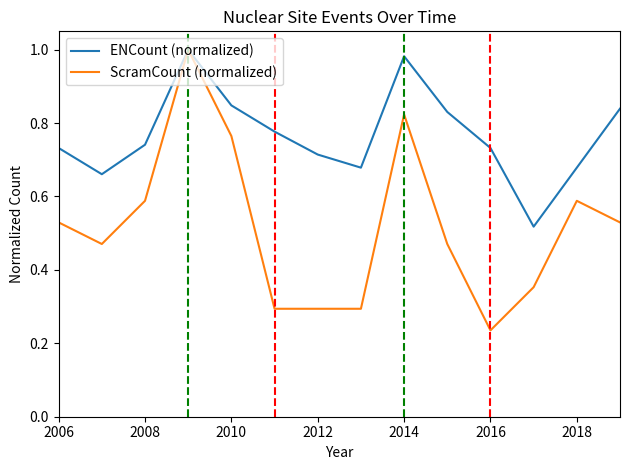

Which series has the largest range (max minus min)?

ScramCount (normalized)